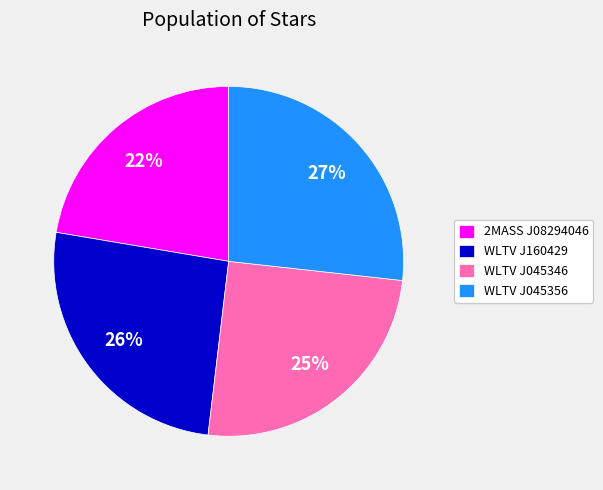

Which category has the smallest portion of the pie?

2MASS J08294046